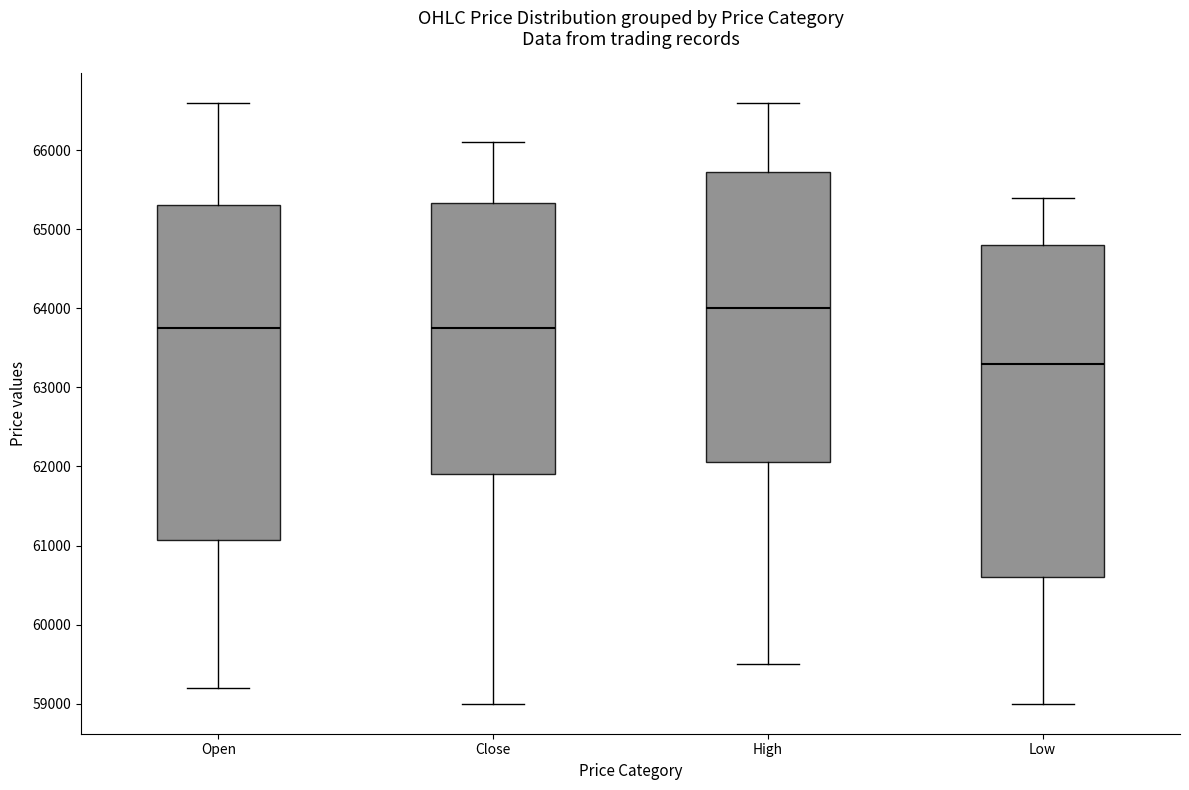

Reading left to right, transcribe this box plot: for each box, give where its median line is, the range the box spans, and where its two whiskers end, as read against the y-axis. The values are not printed on the chart, so give them approximately, as read against the axis.

Open: median 63800, box 61100 to 65300, whiskers 59200 to 66600
Close: median 63800, box 61900 to 65300, whiskers 59000 to 66100
High: median 64000, box 62100 to 65700, whiskers 59500 to 66600
Low: median 63300, box 60600 to 64800, whiskers 59000 to 65400